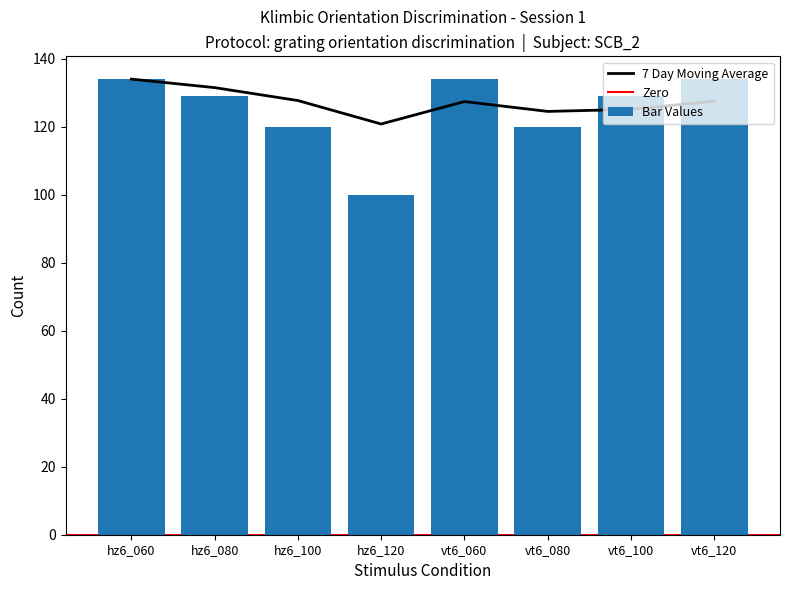

What is the average value?

125